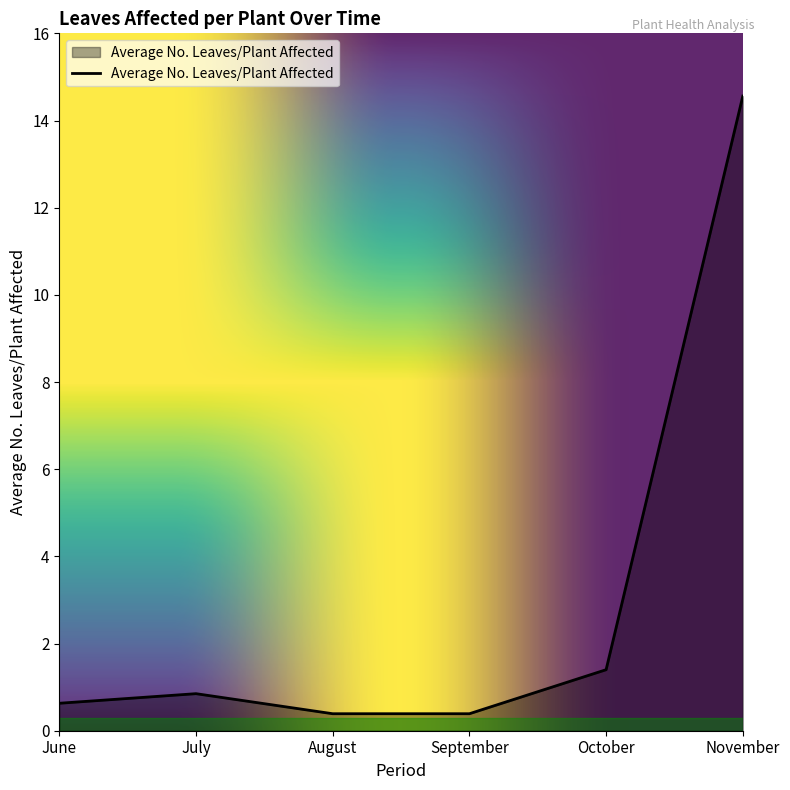

What is the sum of the values at June and July?

1.5